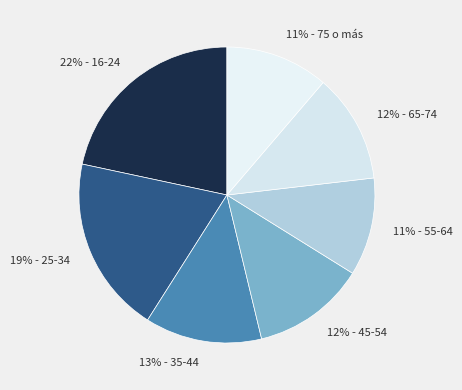

Count the number of slices in the pie.

7